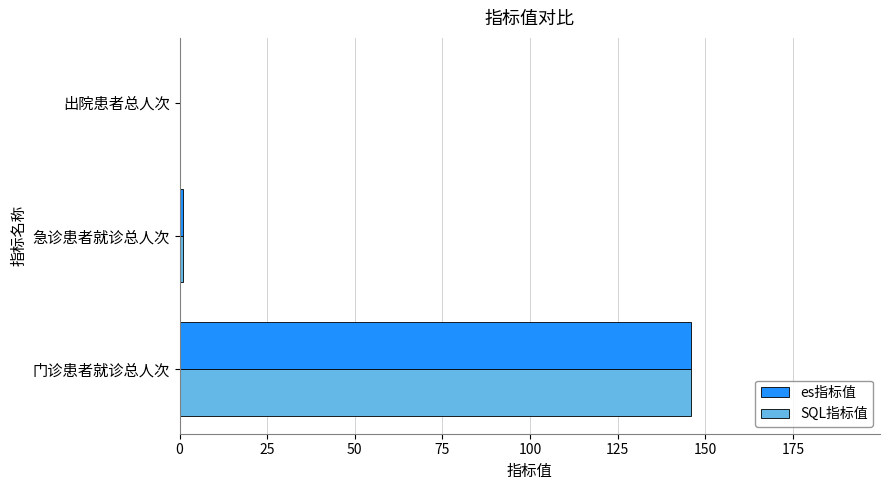

At which category does the chart reach its peak across all series?

门诊患者就诊总人次